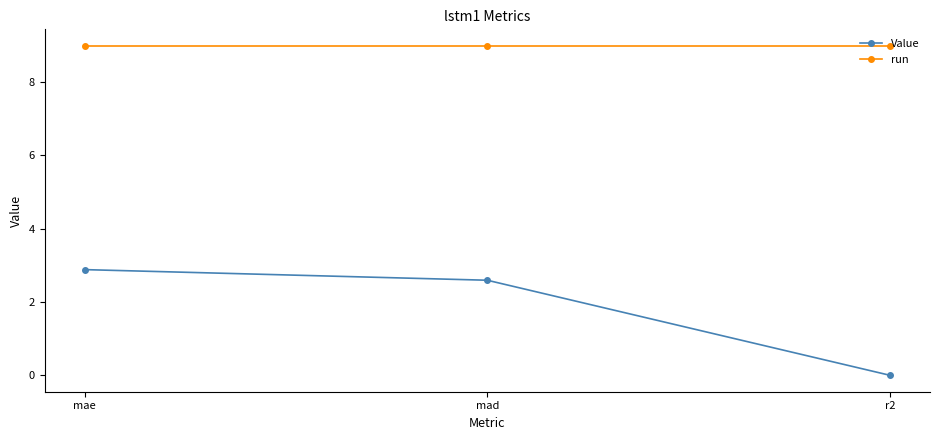

What is the spread (max minus min) of values at r2?

9.0